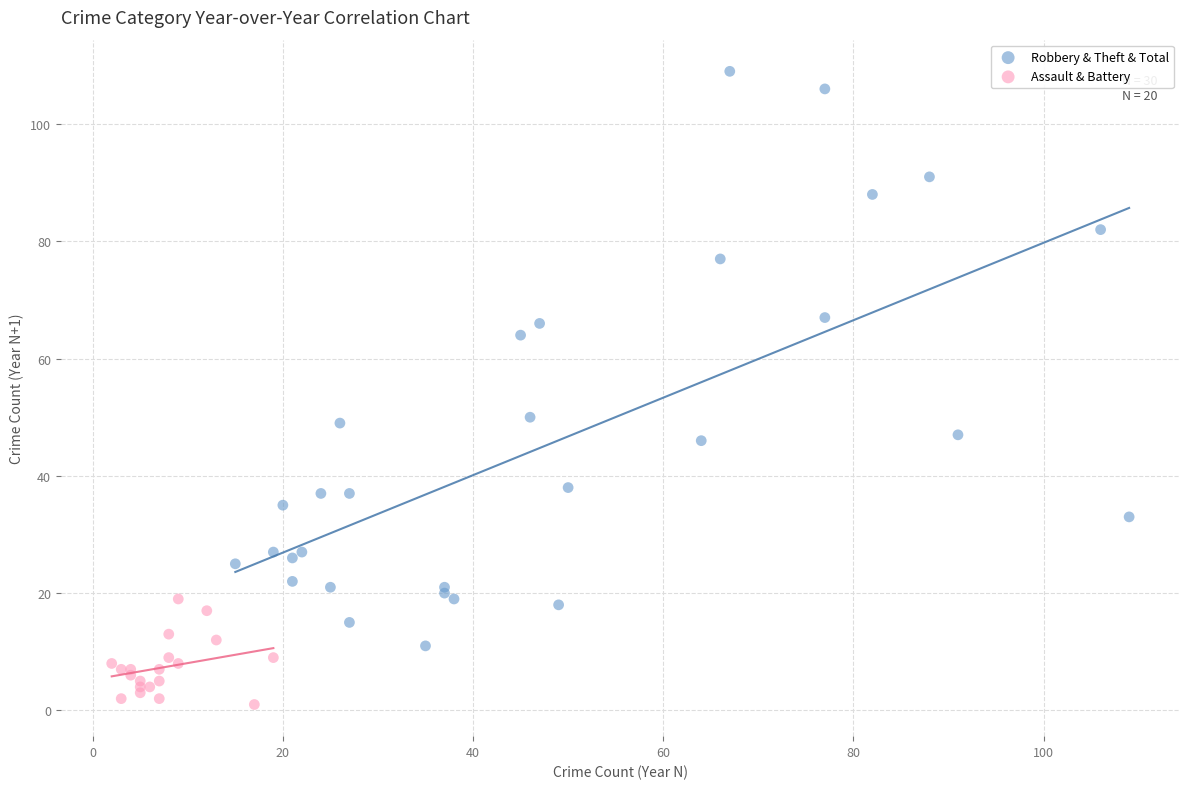

Which series contains the highest Y value?

Robbery & Theft & Total